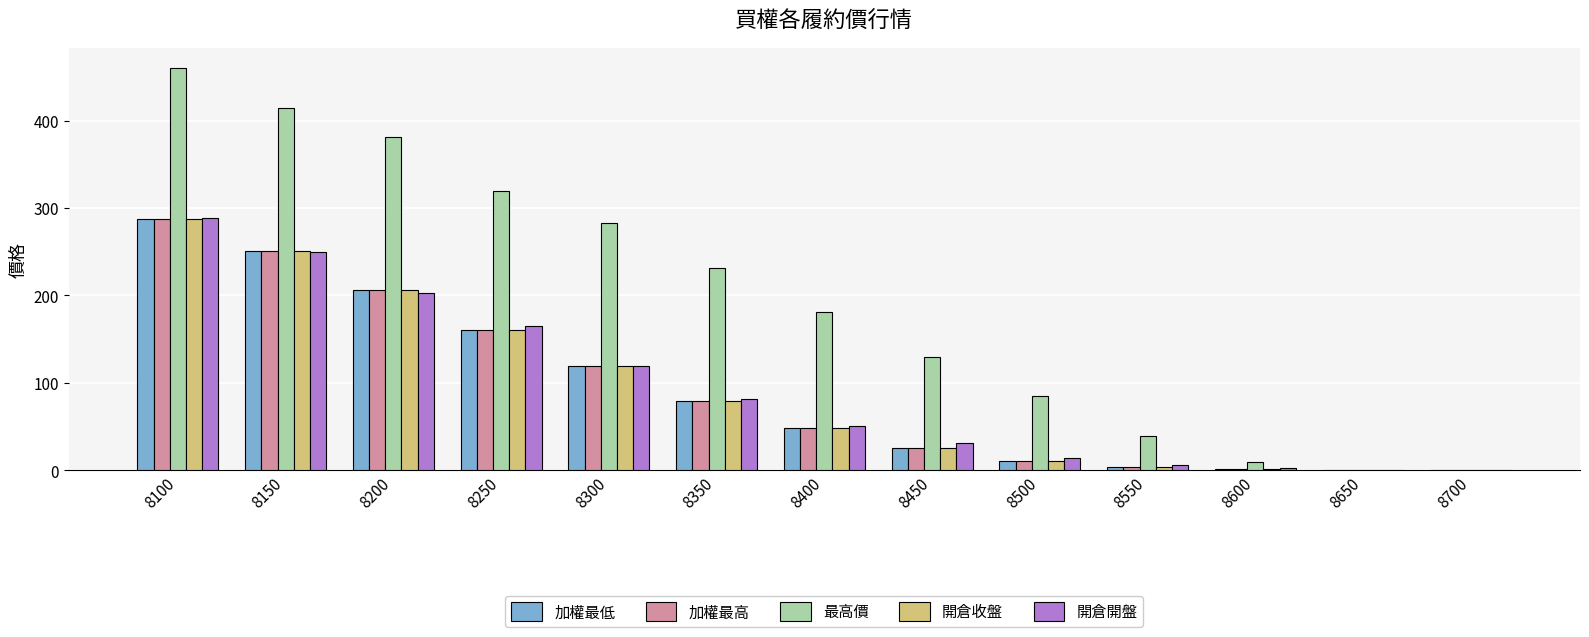

At which label does 開倉收盤 first exceed 48?

8100